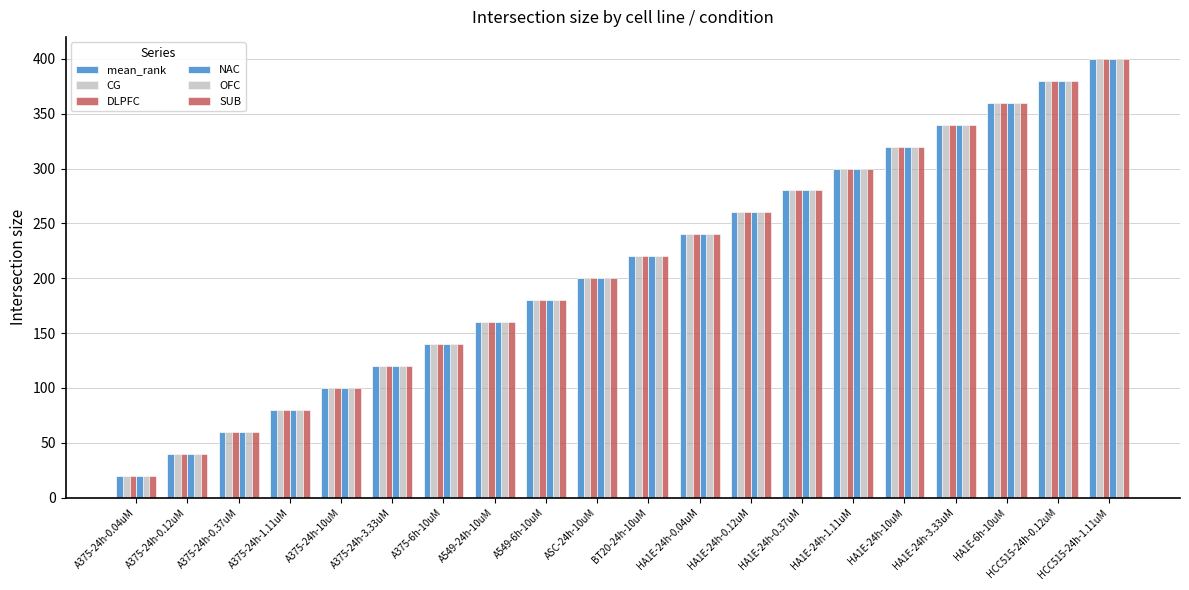

At which category does the chart reach its minimum across all series?

A375-24h-0.04uM